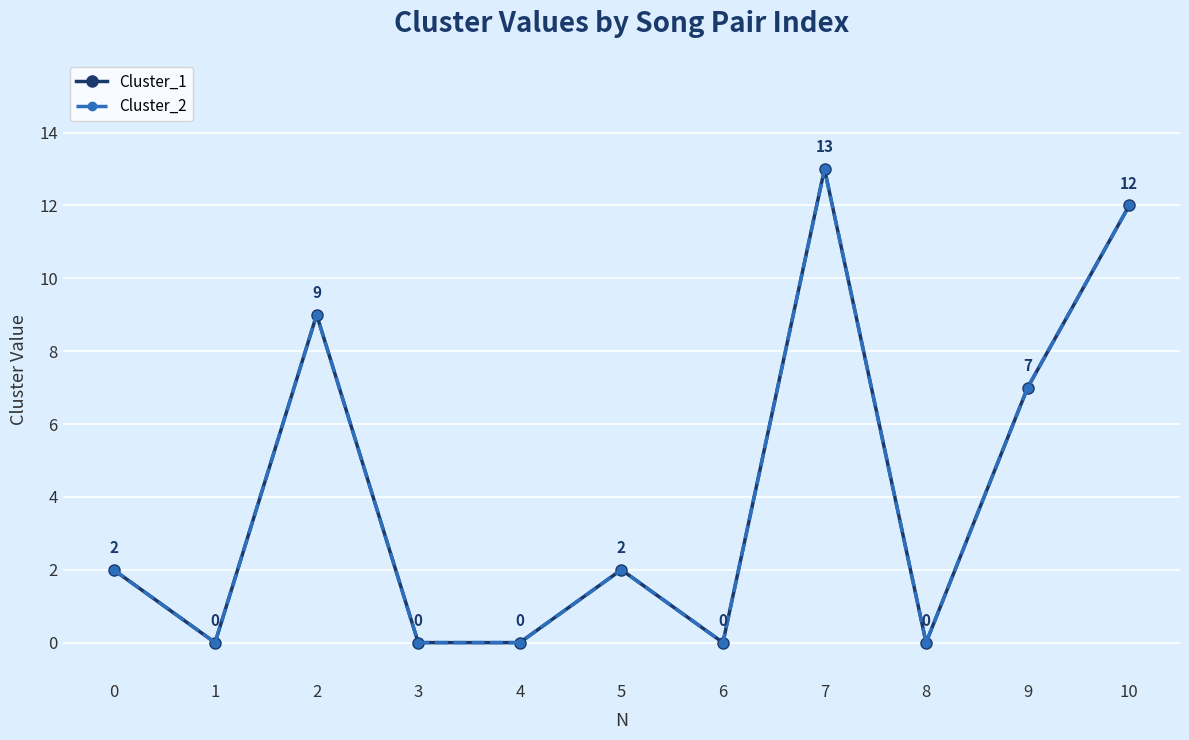

Is it true that Cluster_2 equals 3 at 5?

False